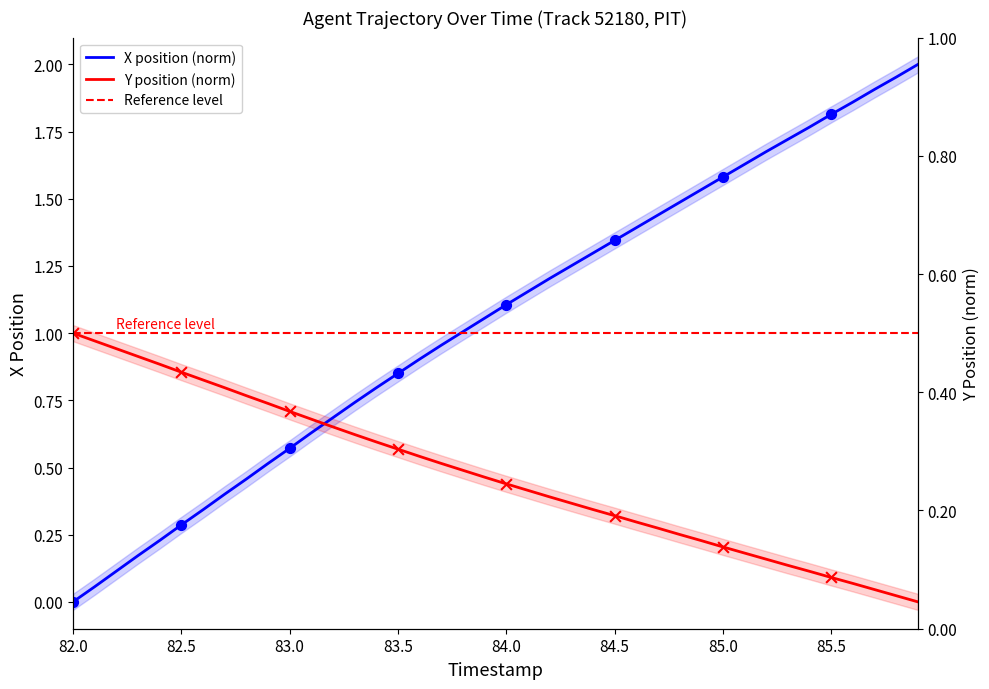

Which series contains the lowest Y value?

X